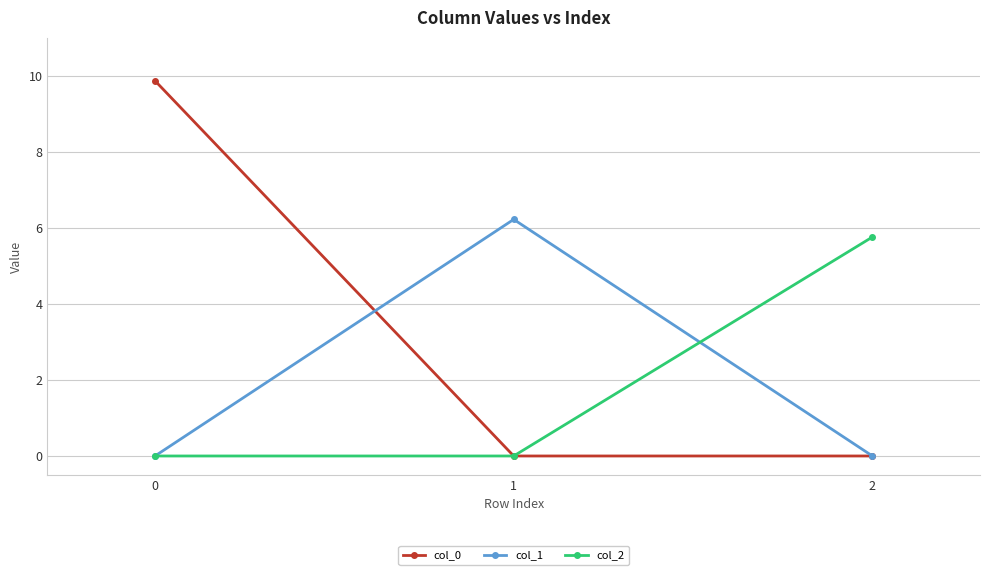

True or false: col_1 has a value of -2.1 at 0.

False